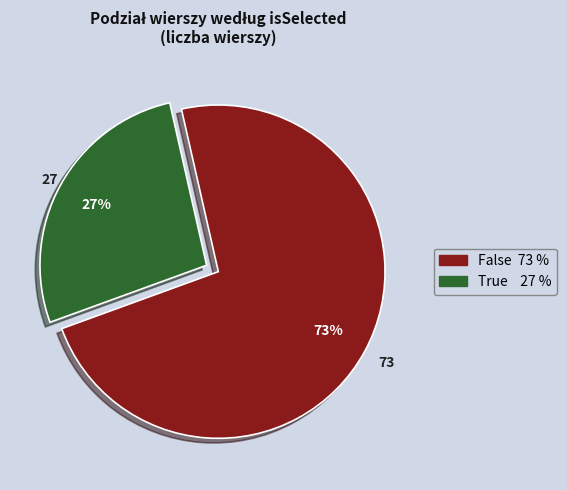

Which has a higher value, True or False?

False